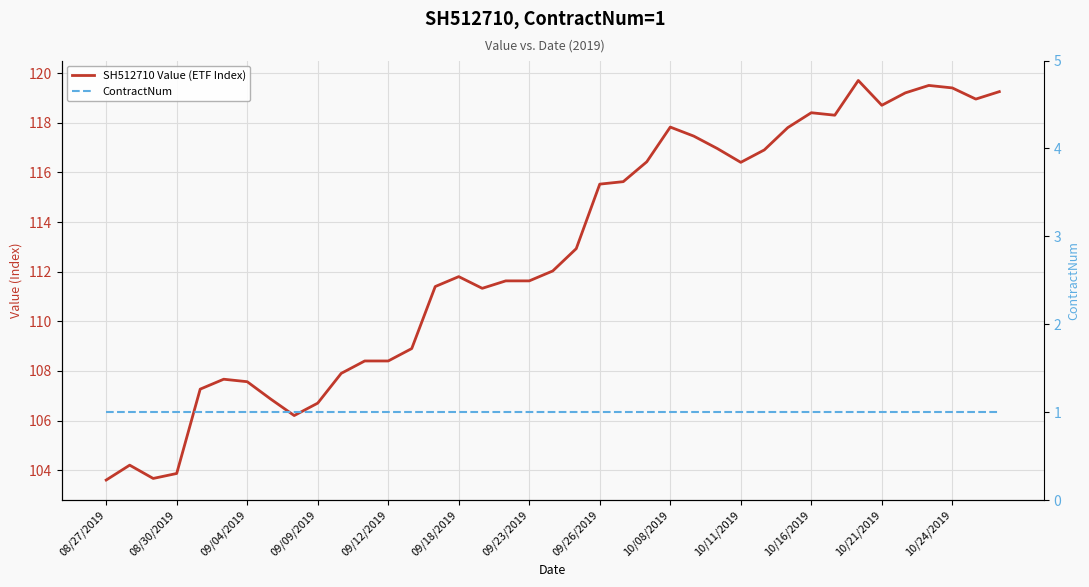

True or false: ContractNum and SH512710 Value (ETF Index) intersect in this chart.

False